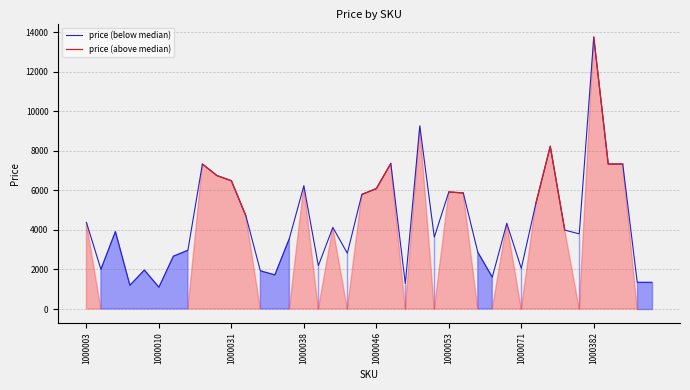

True or false: price (above median) and price (below median) intersect in this chart.

False